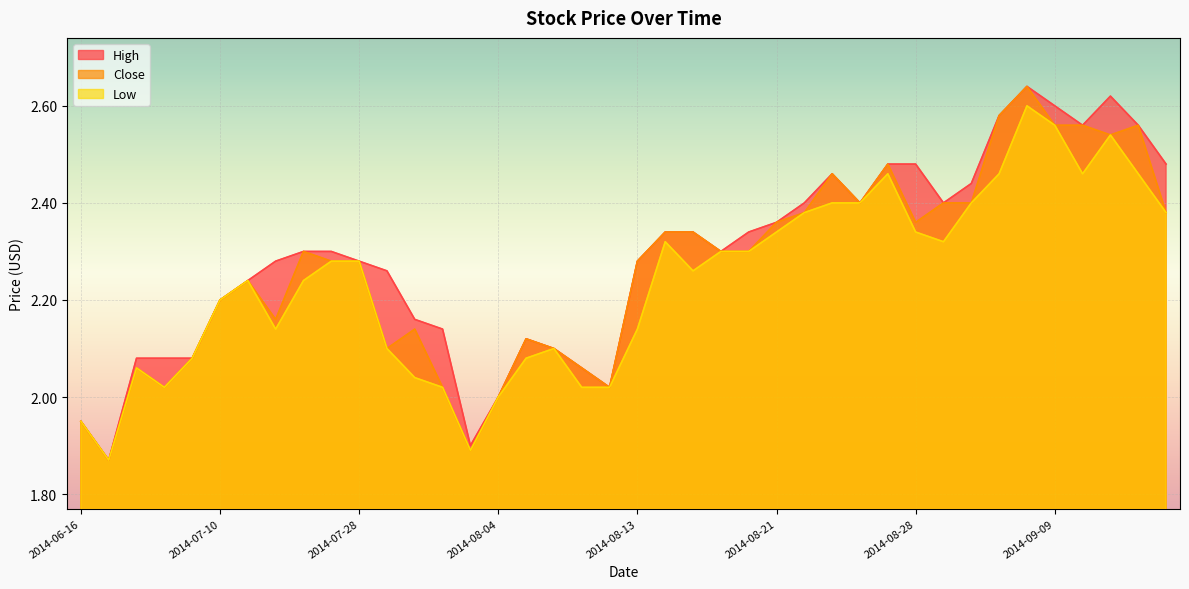

Is the value of Close at 2014-07-22 greater than the value of High at 2014-06-30?

Yes